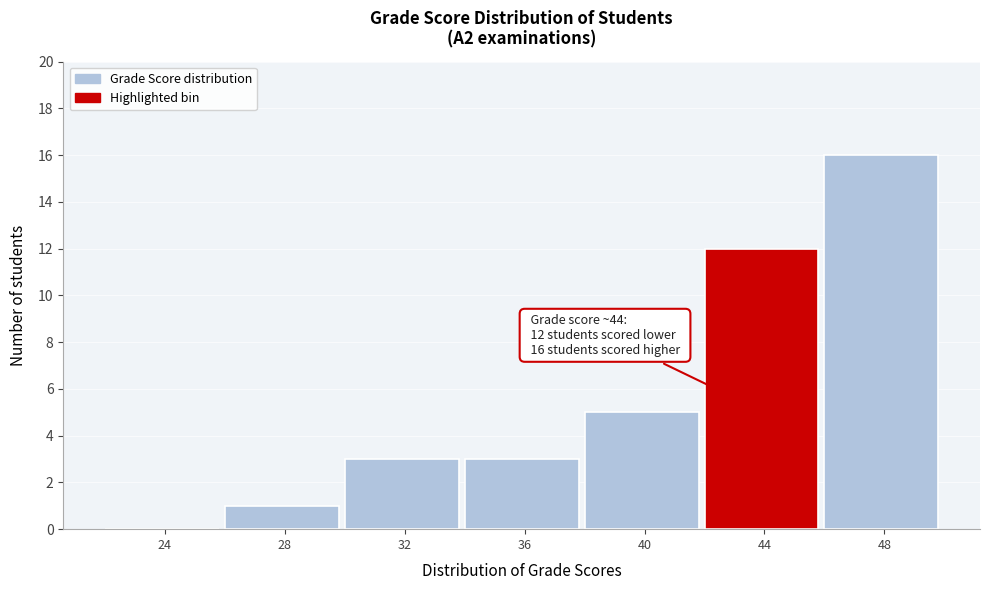

Reading right to left, extract all data points from this chart.

48=16	44=12	40=5	36=3	32=3	28=1	24=0